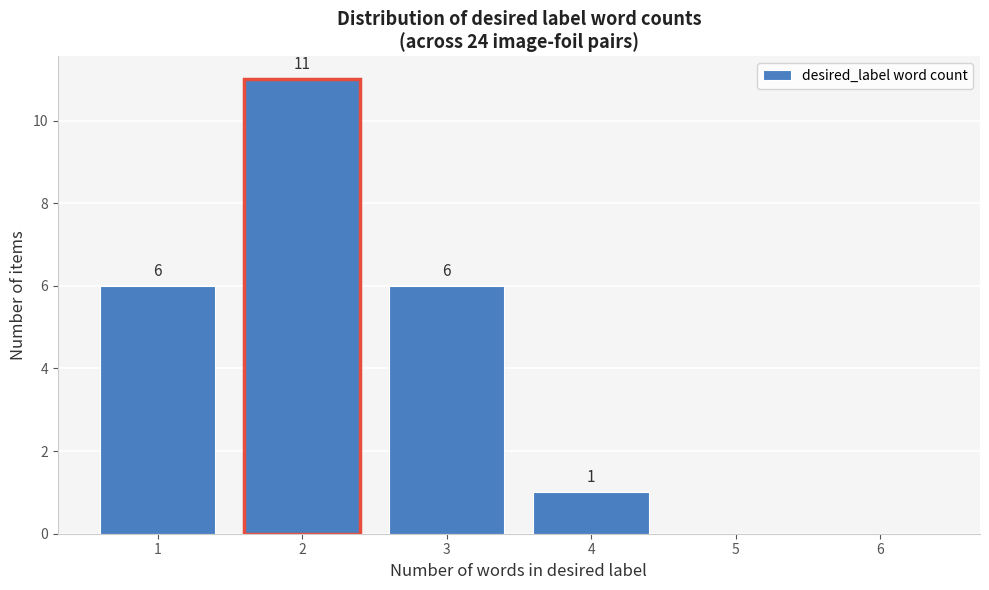

Reading left to right, transcribe all the data shown in this chart.

1=6	2=11	3=6	4=1	5=0	6=0